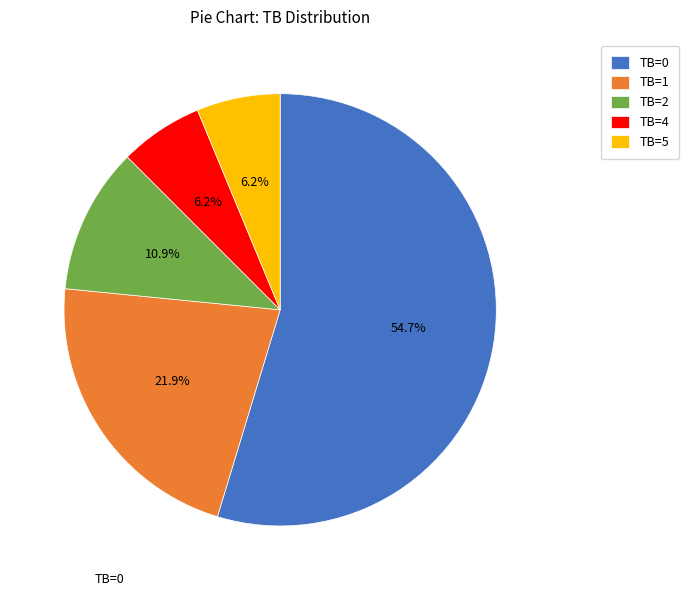

The TB=2 slice represents 20% of the pie. True or false?

False